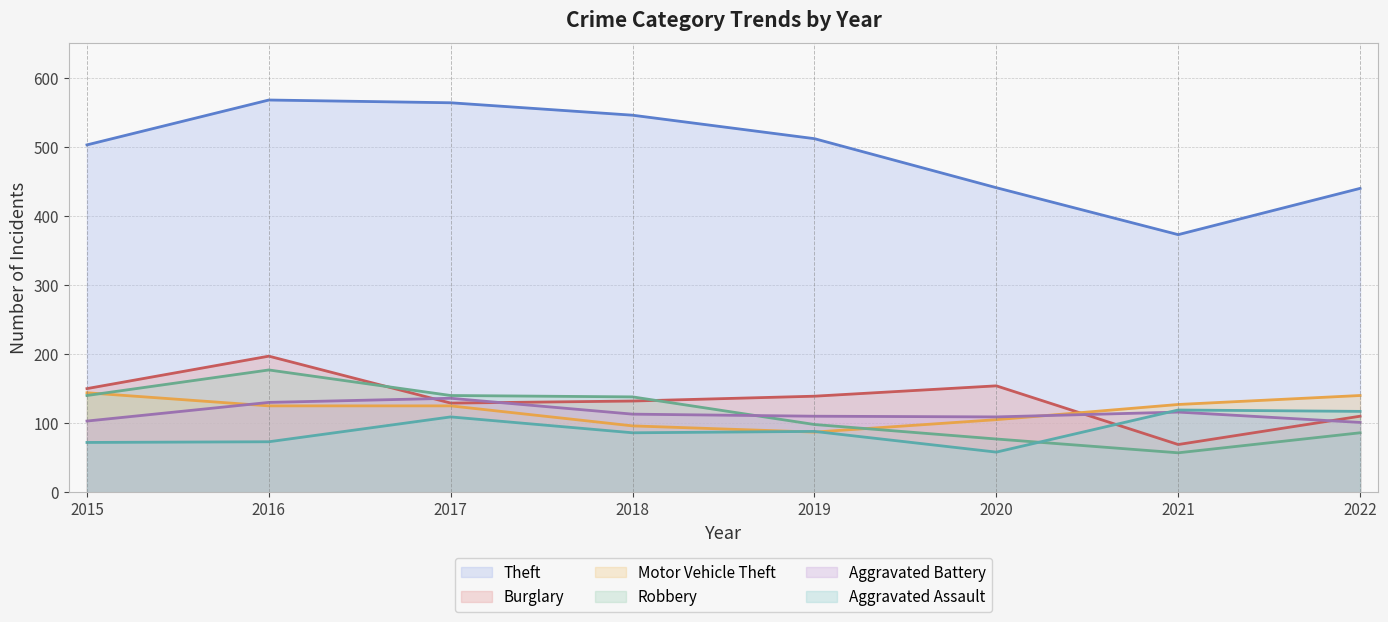

True or false: Aggravated Assault has a value of 109 at 2017.

True